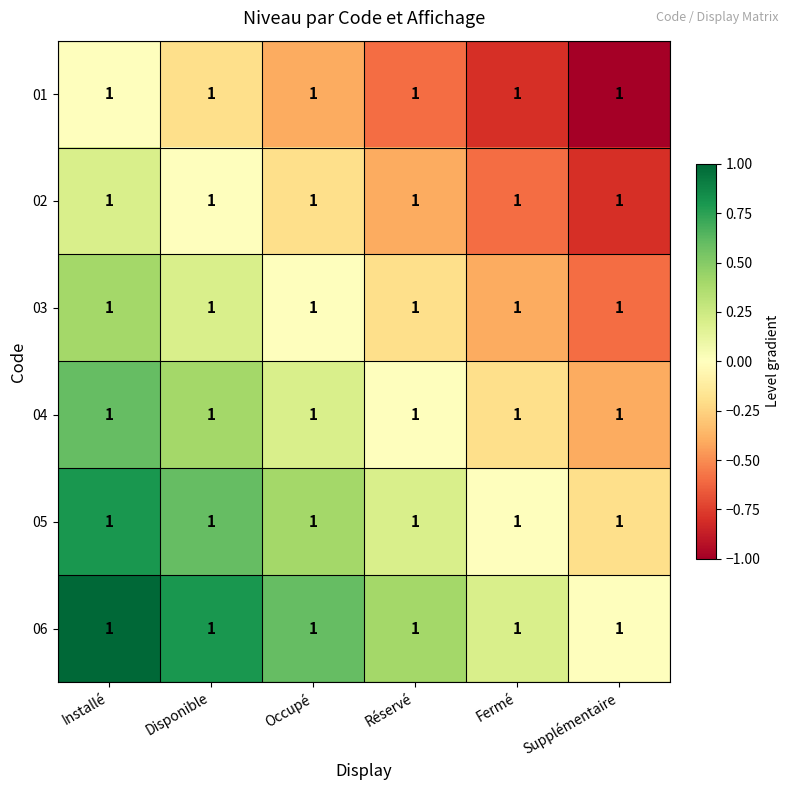

At which category is the sum across all series the highest?

Installé